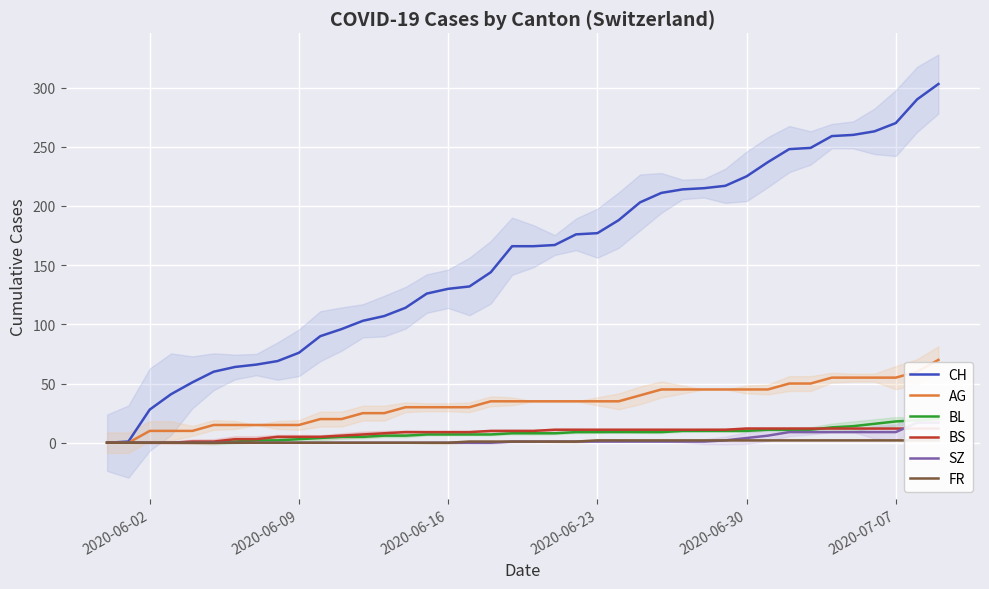

True or false: CH and FR intersect in this chart.

False